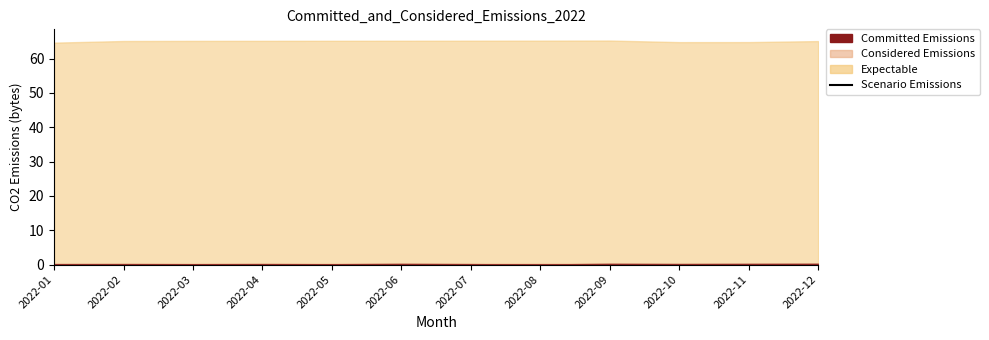

List the labels in order of value, smallest first.

2022-01, 2022-10, 2022-11, 2022-12, 2022-02, 2022-03, 2022-04, 2022-05, 2022-06, 2022-07, 2022-08, 2022-09